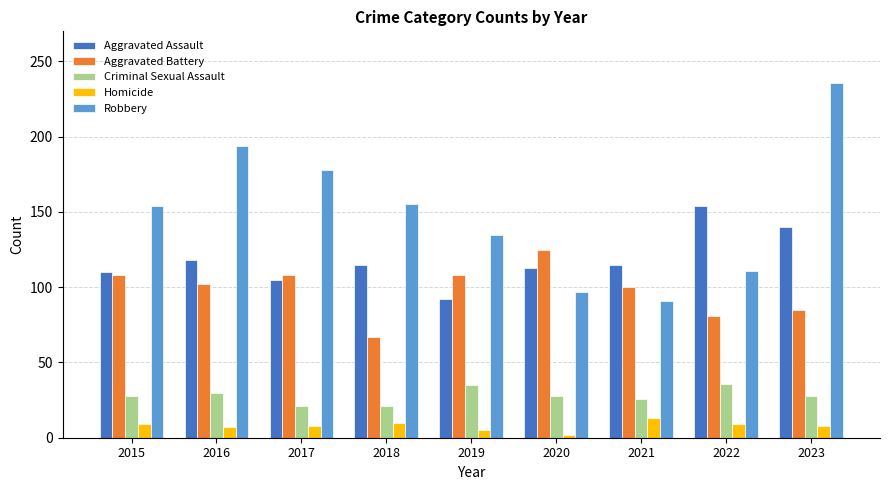

At how many categories does at least one series exceed 184?

2